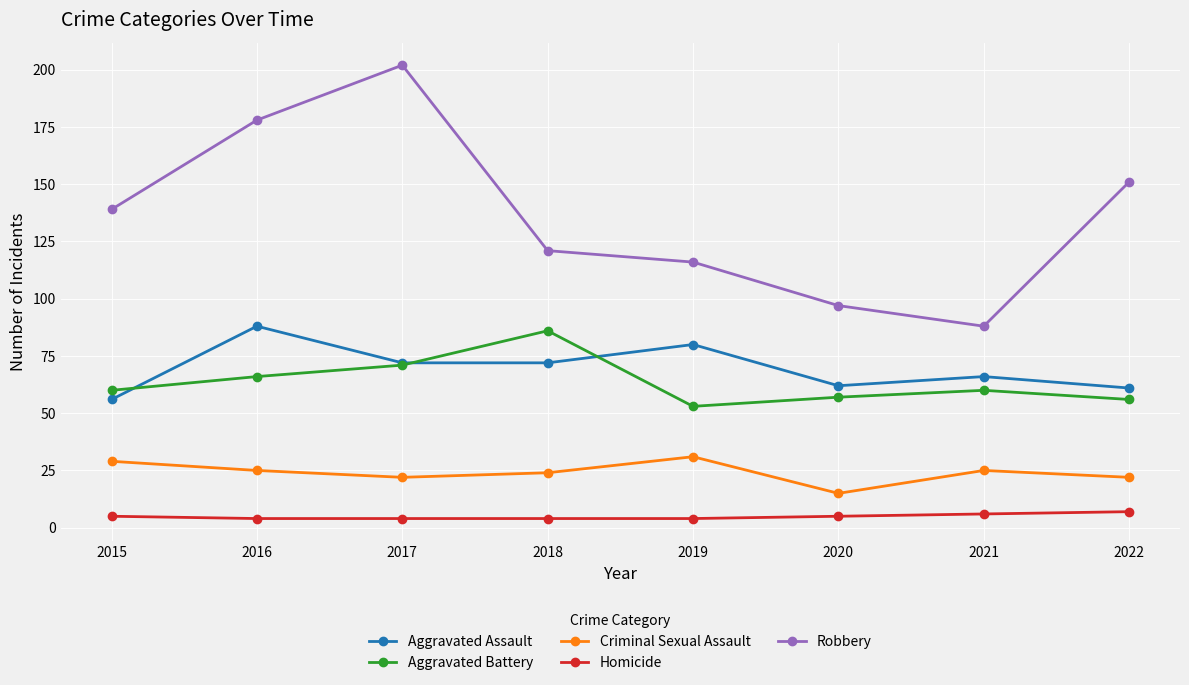

Which series has the largest total across all categories?

Robbery